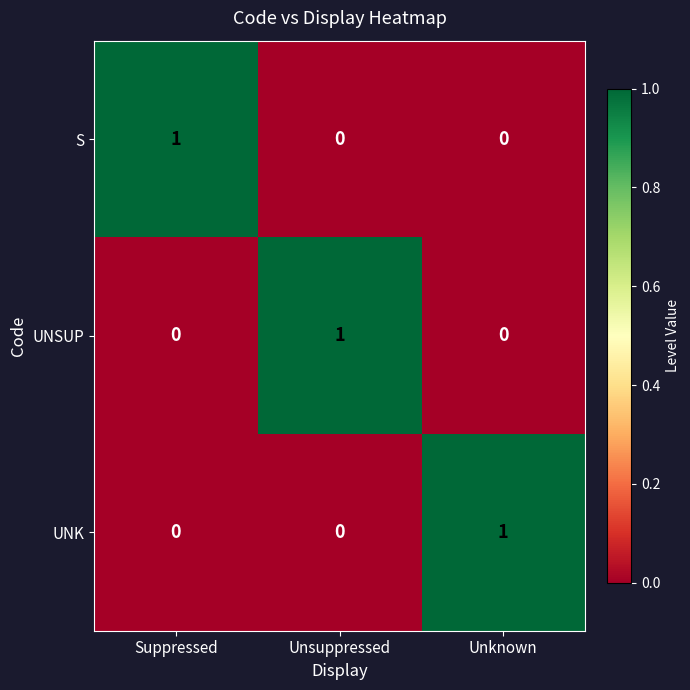

At how many categories does at least one series exceed 0?

3